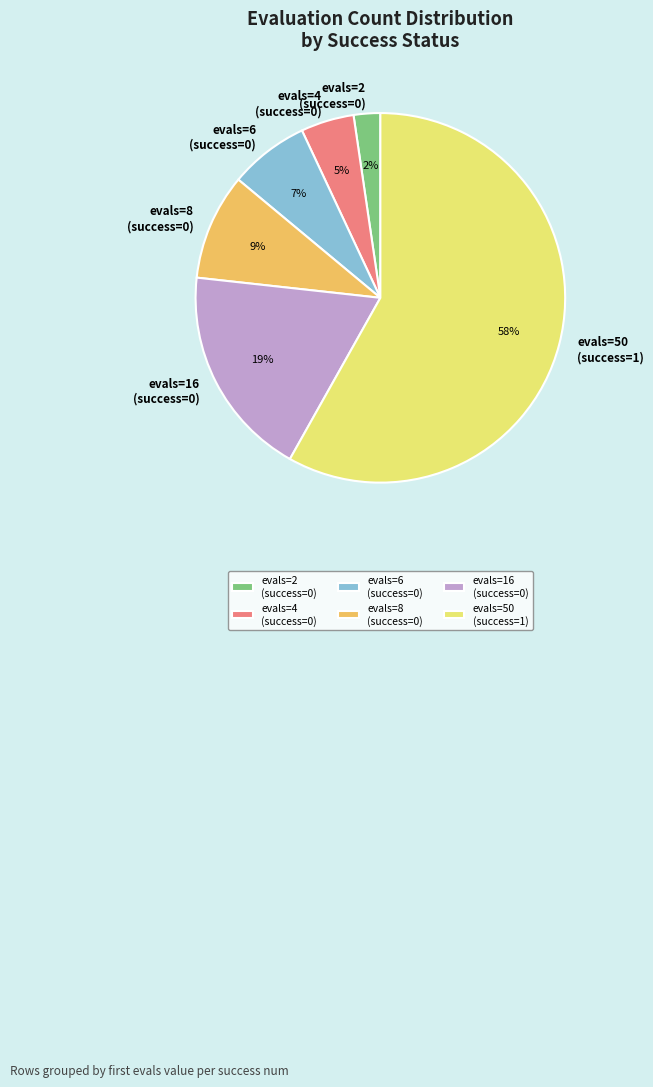

Is it true that evals=8 (success=0) is 1% of the pie?

False